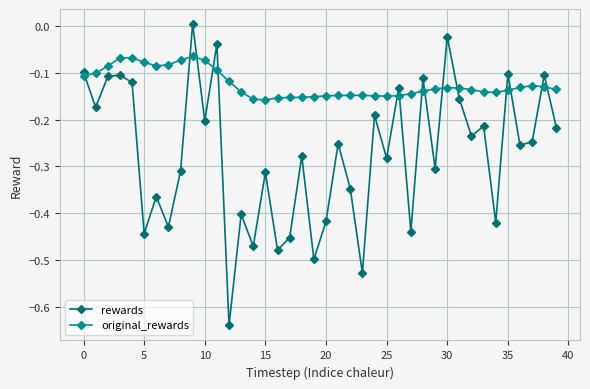

What is the difference between the maximum and minimum values in the original_rewards series?

0.1